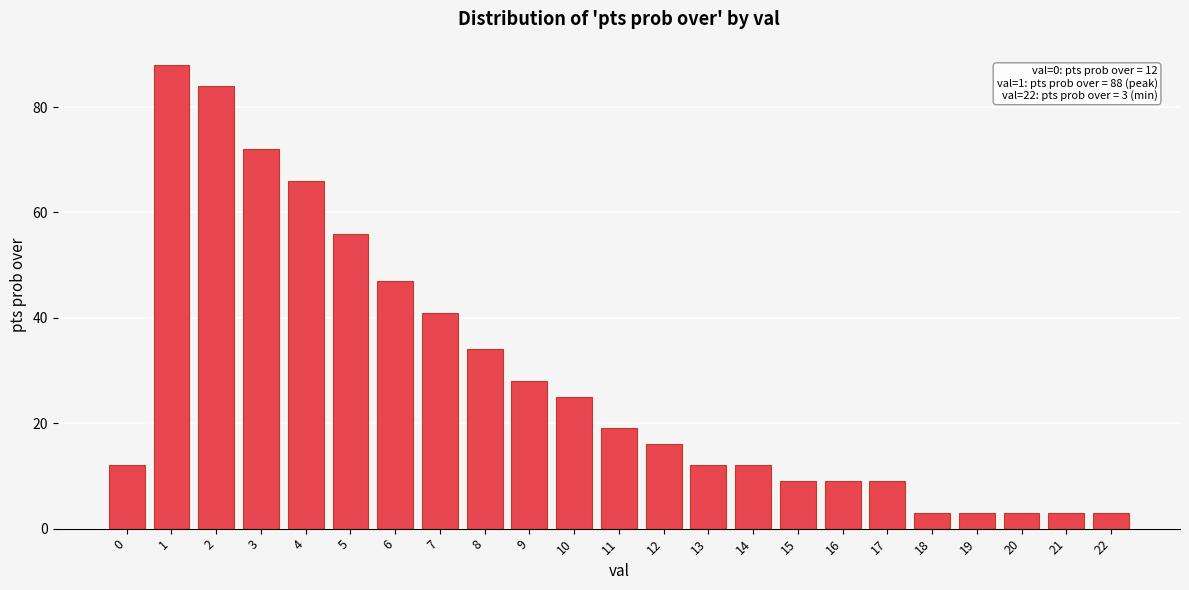

Reading left to right, extract all data points from this chart.

12	88	84	72	66	56	47	41	34	28	25	19	16	12	12	9	9	9	3	3	3	3	3